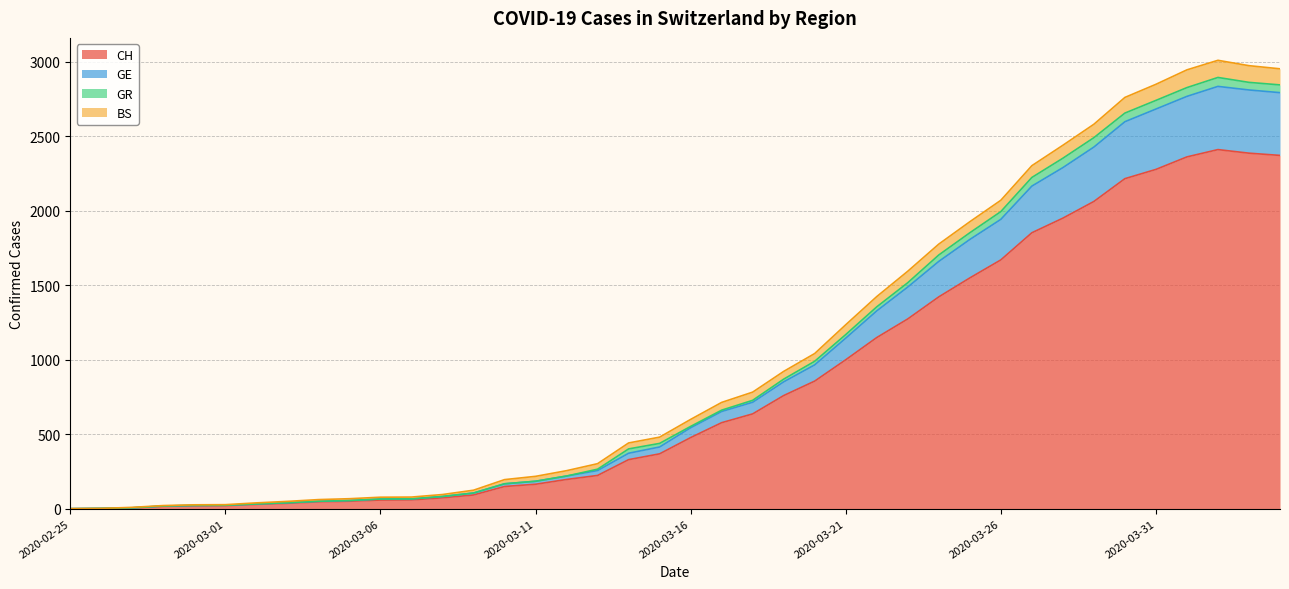

True or false: GE and CH cross at least once.

False